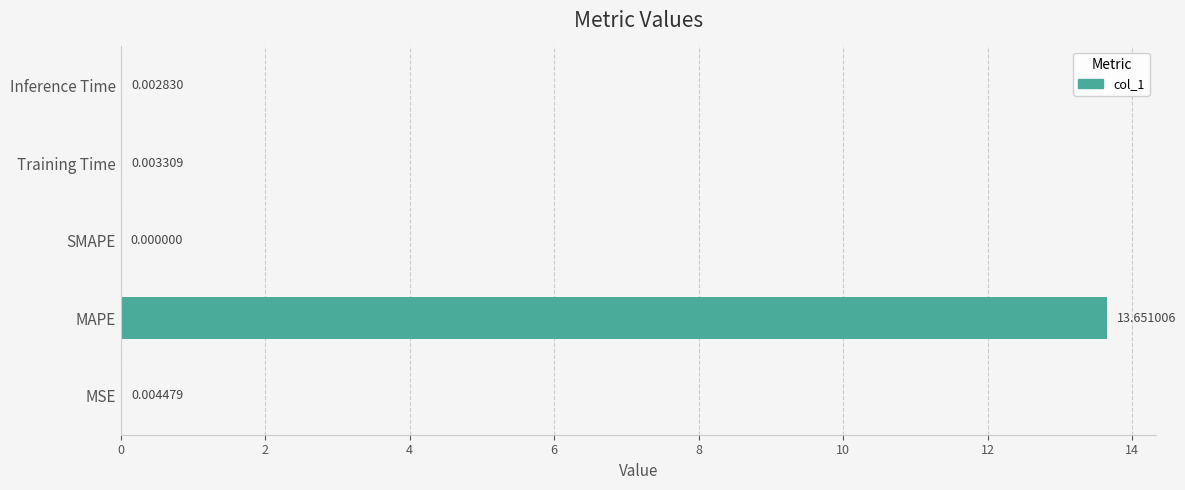

Which has a higher value, MAPE or Training Time?

MAPE